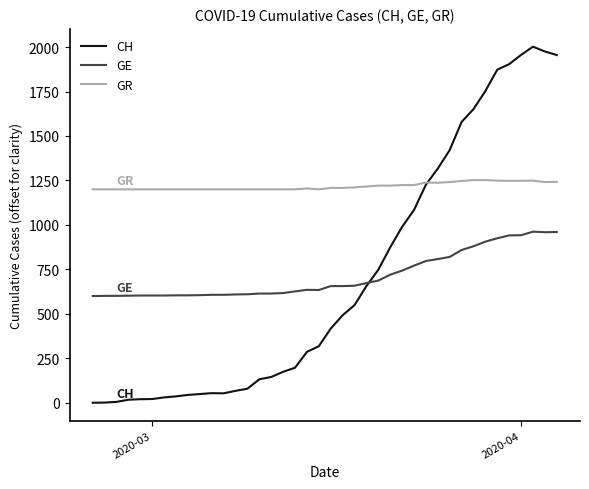

After their last crossing, which series has the higher values: CH or GR?

CH